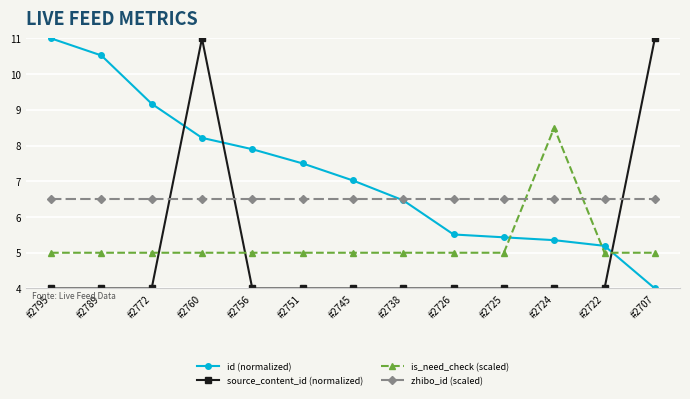

How many lines are shown in the chart?

4